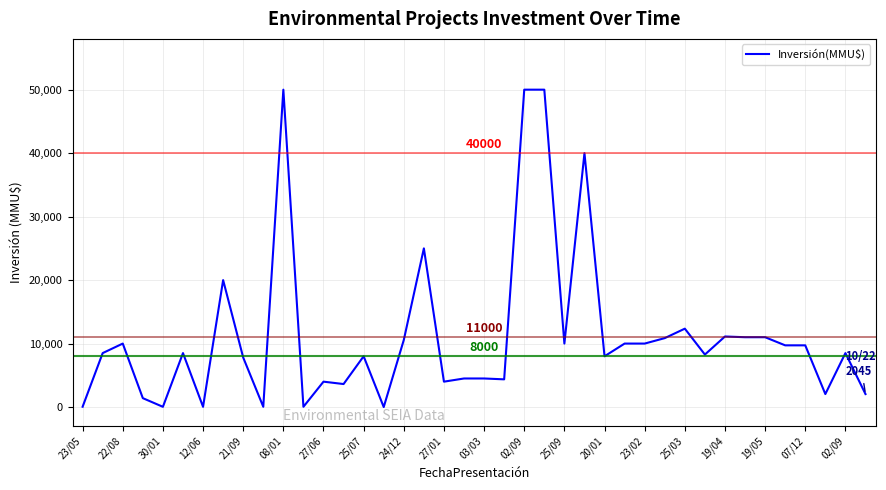

What is the difference between the maximum and minimum values?

50000